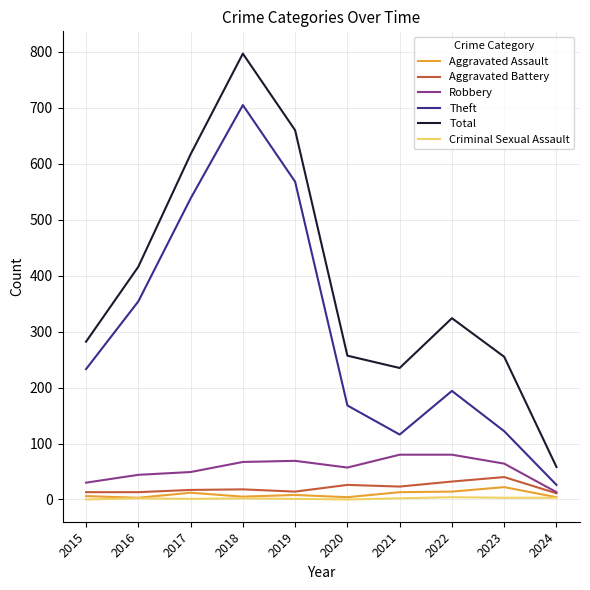

At which label does Aggravated Assault first exceed 8?

2017